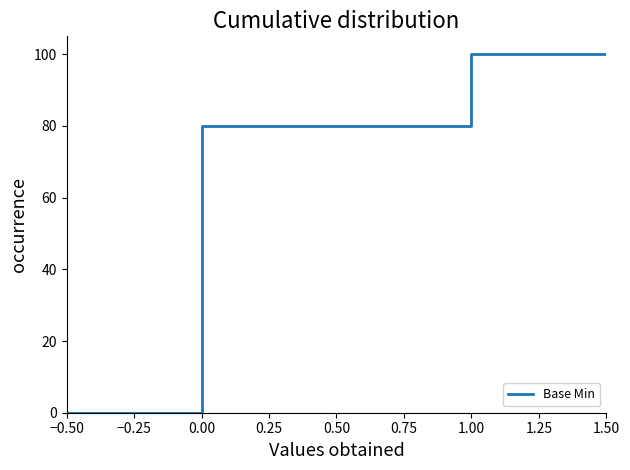

How many positive values are there?

4